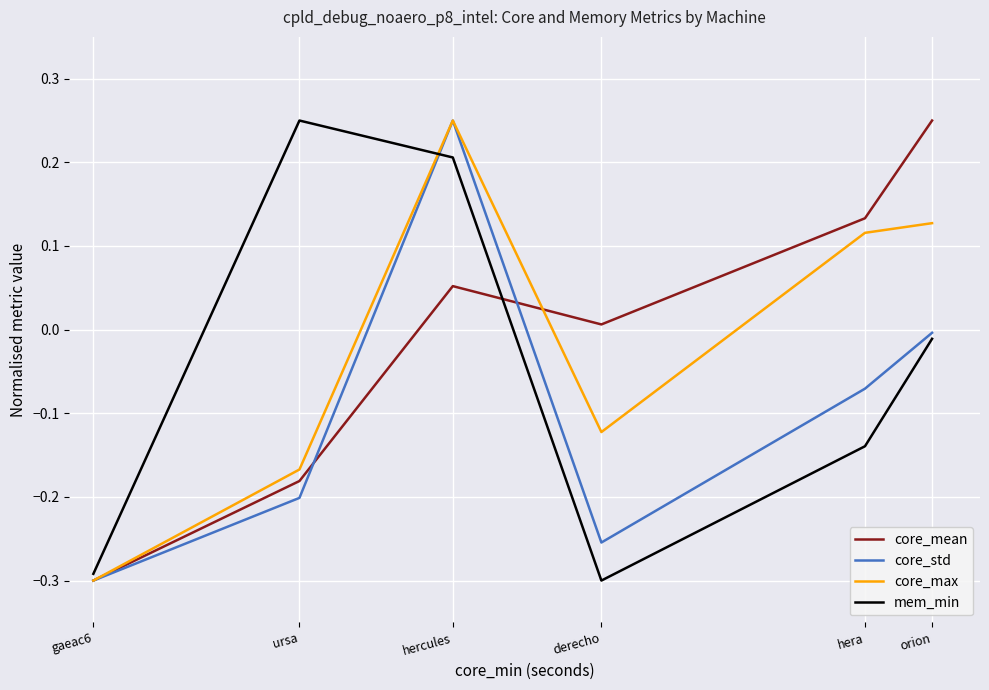

Between gaeac6 and derecho, which series saw the biggest shift?

core_mean